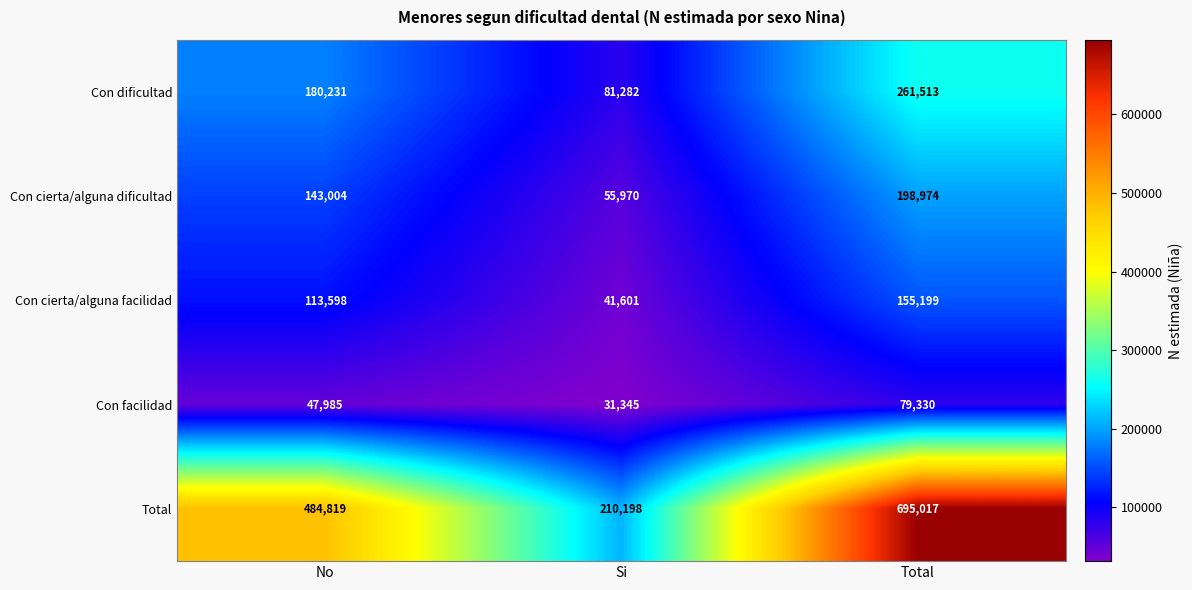

What is the difference between the maximum and minimum values in the Con facilidad series?

47985